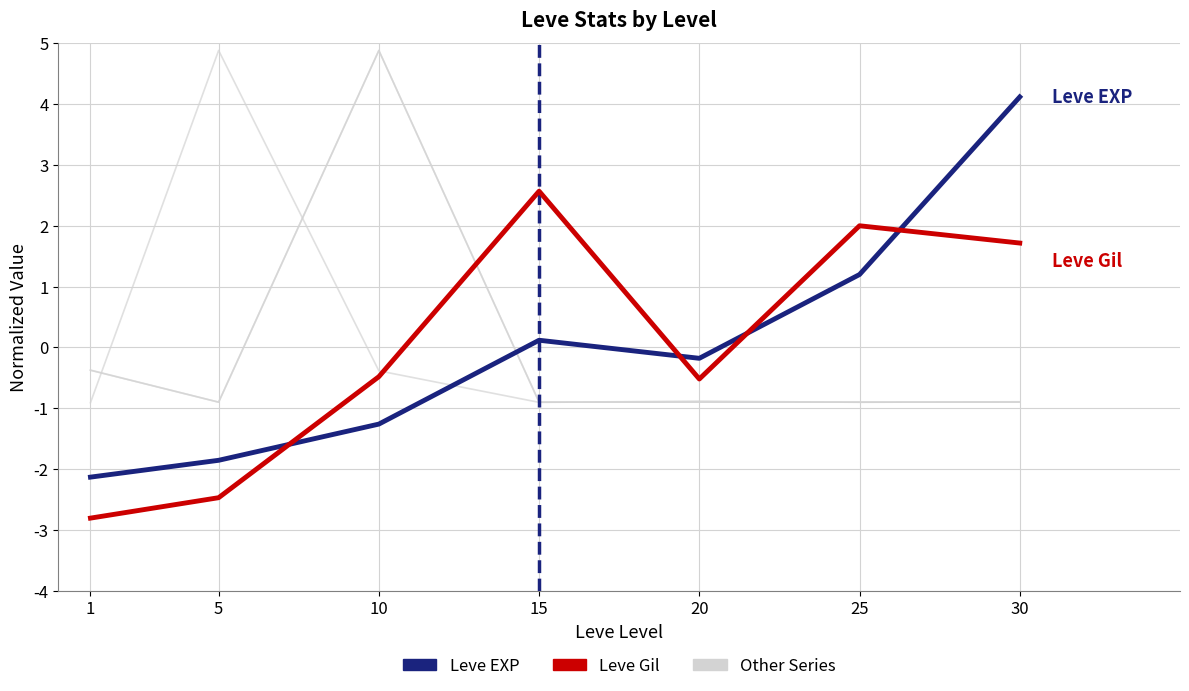

What is the value of the Leve EXP point at the 1st from the left?

-2.1